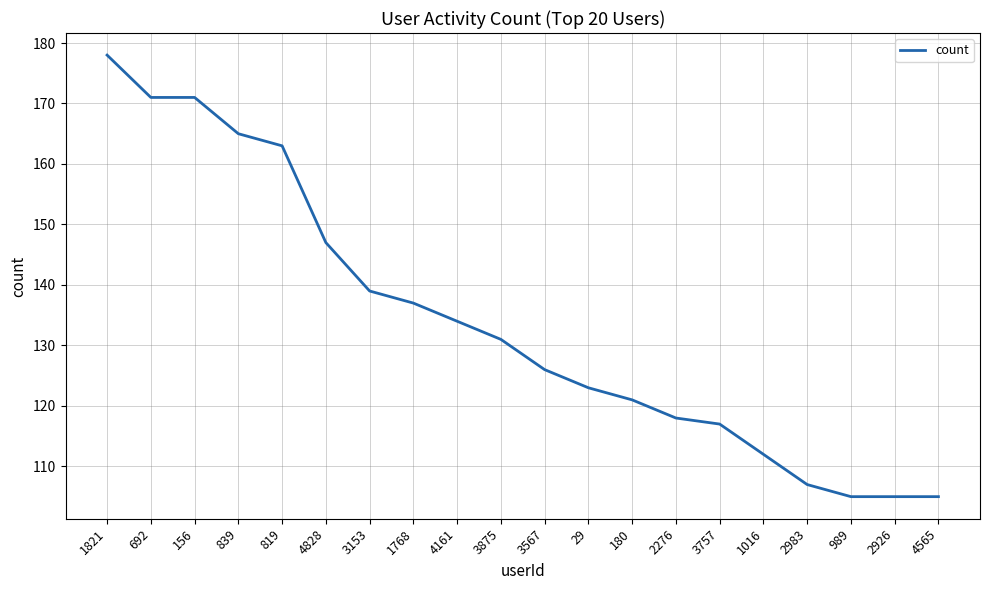

What is the smallest value displayed?

105